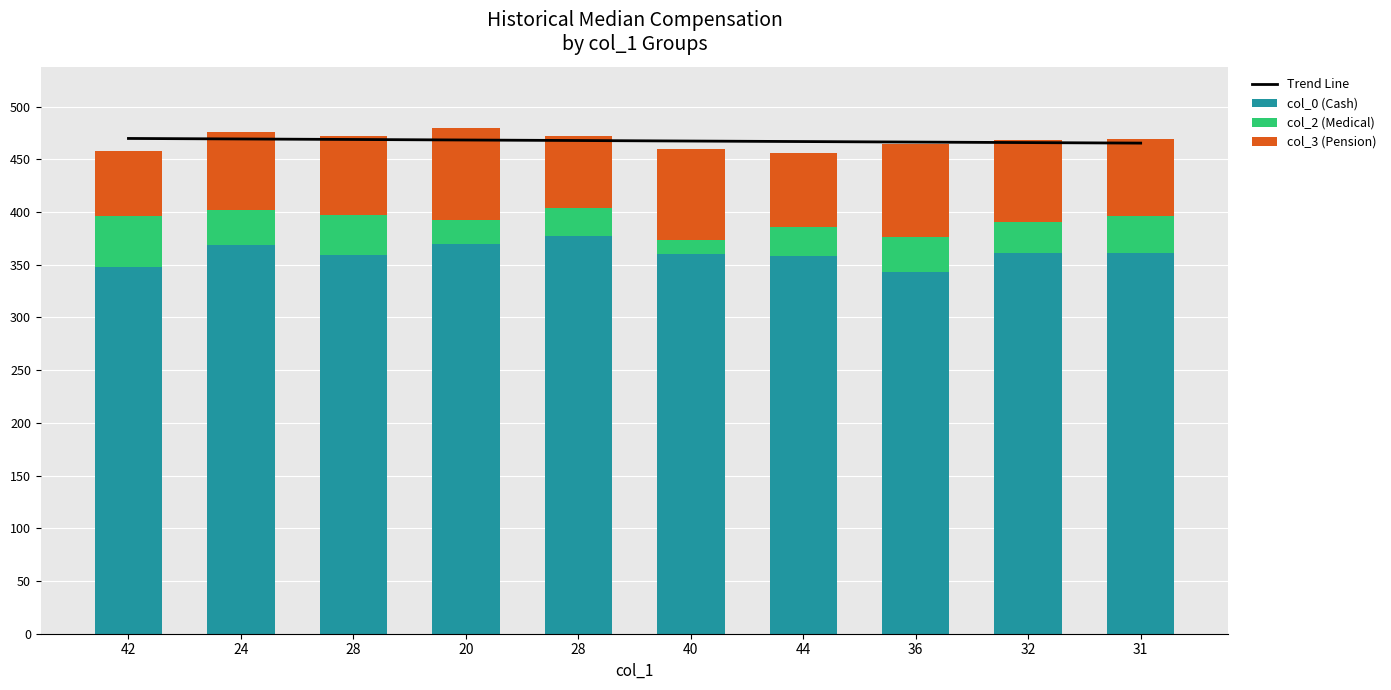

Rank the series at 28 from highest to lowest value.

Trend Line, col_0, col_3, col_2